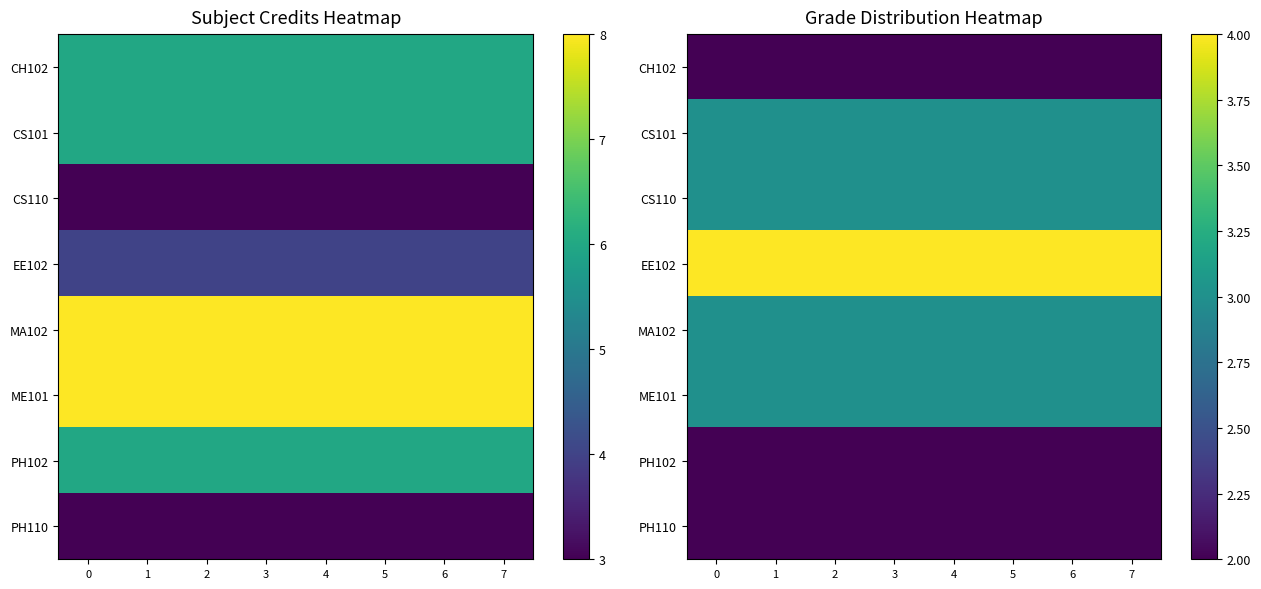

What is the difference between the highest and lowest values at 5?

2